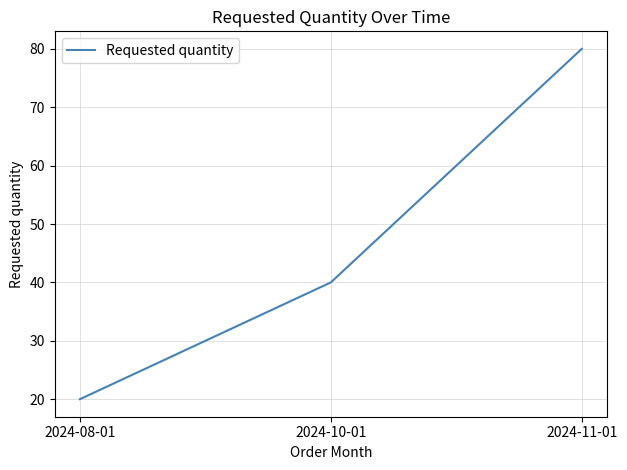

Reading left to right, transcribe all the data shown in this chart.

2024-08-01=20	2024-10-01=40	2024-11-01=80